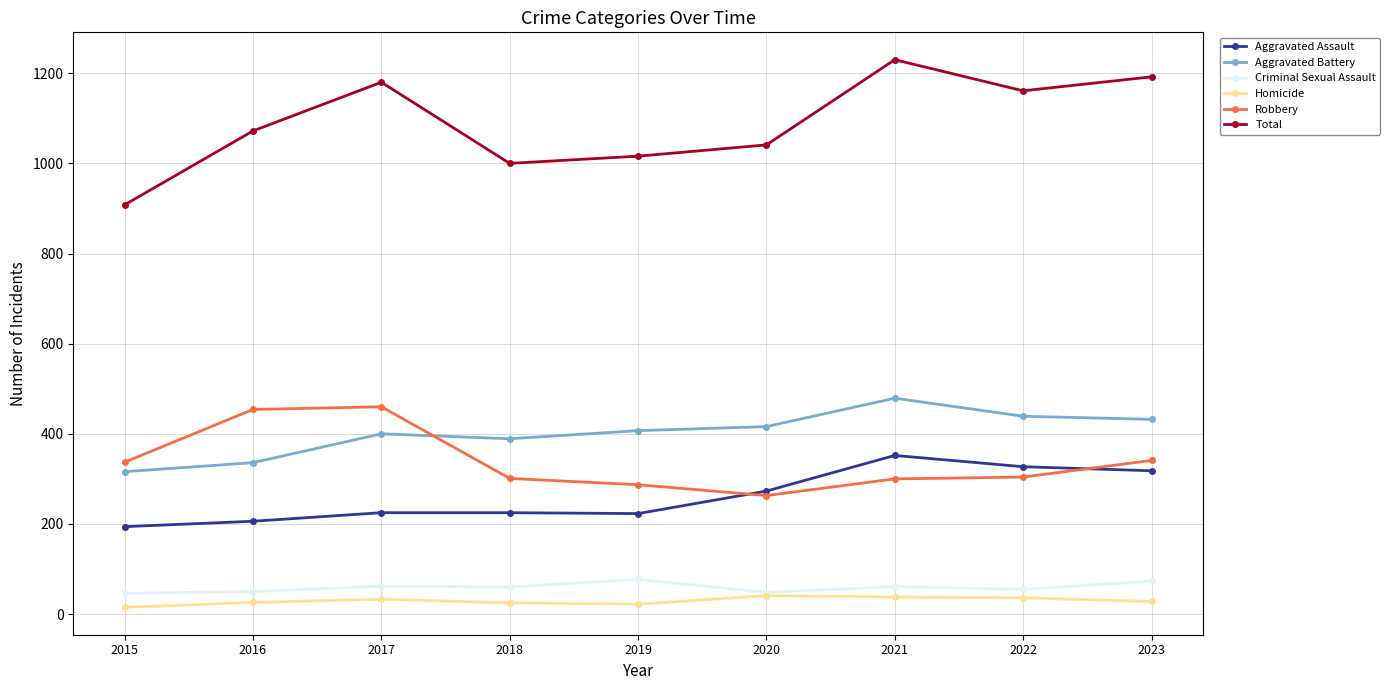

Rank the series by their maximum value, from highest to lowest.

Total, Aggravated Battery, Robbery, Aggravated Assault, Criminal Sexual Assault, Homicide